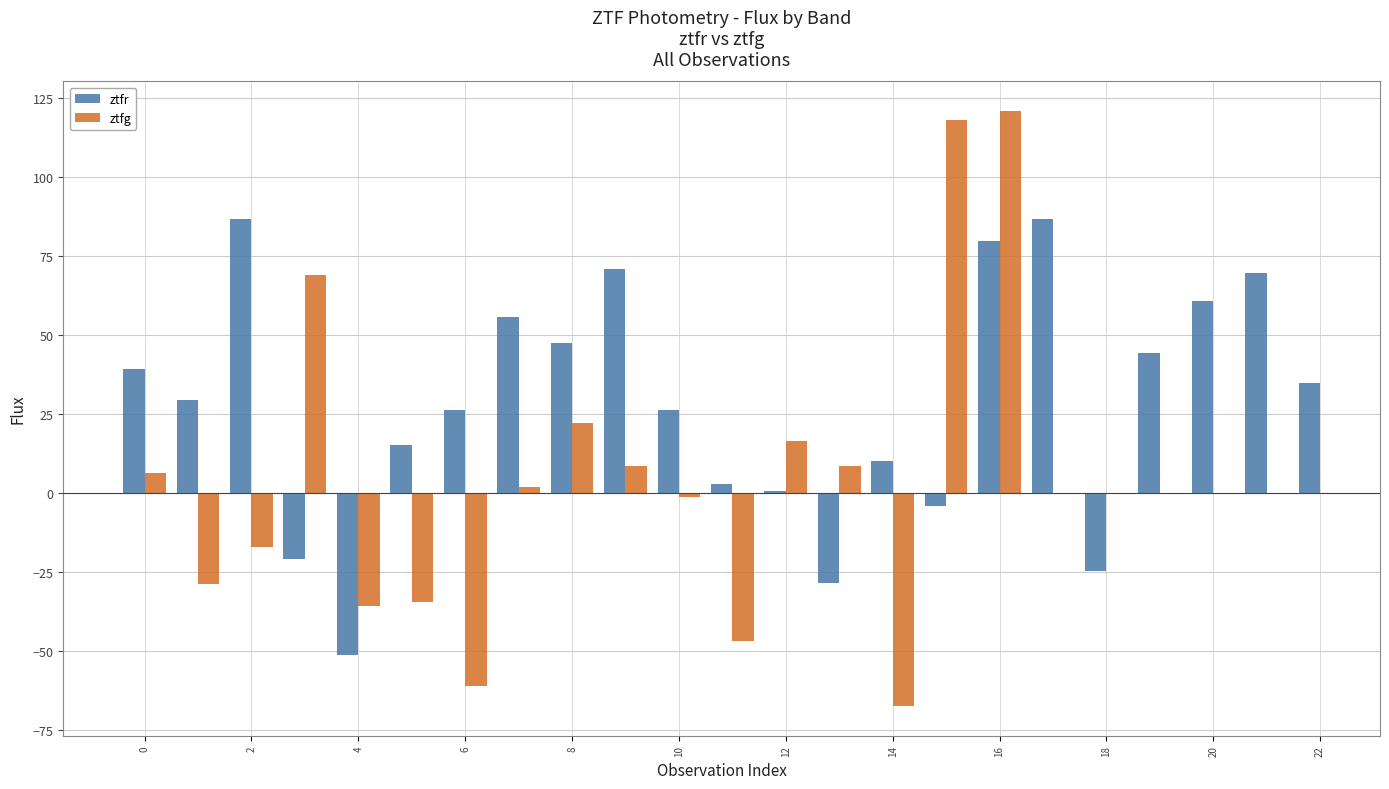

True or false: ztfr has a value of 124.7 at 16.

False